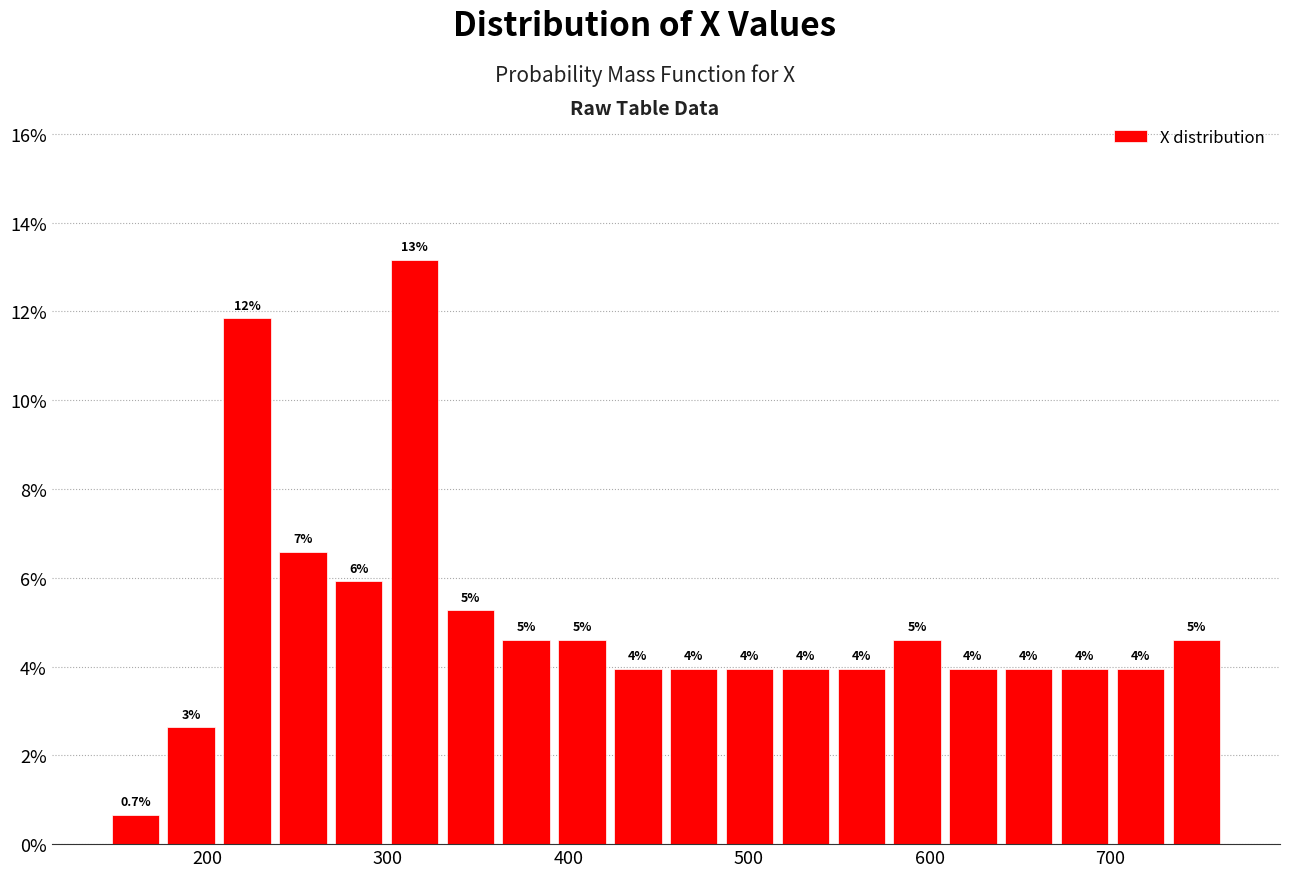

Read against the x-axis, roughly where is the centre of the tallest bar?

310